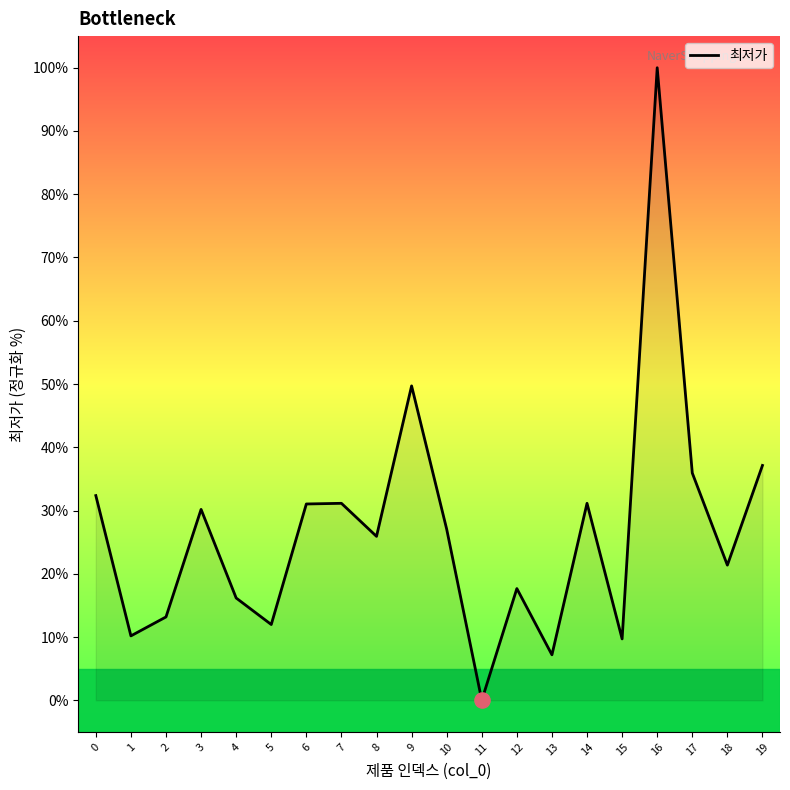

What is the ratio of the value at 16 to the value at 10?

3.7